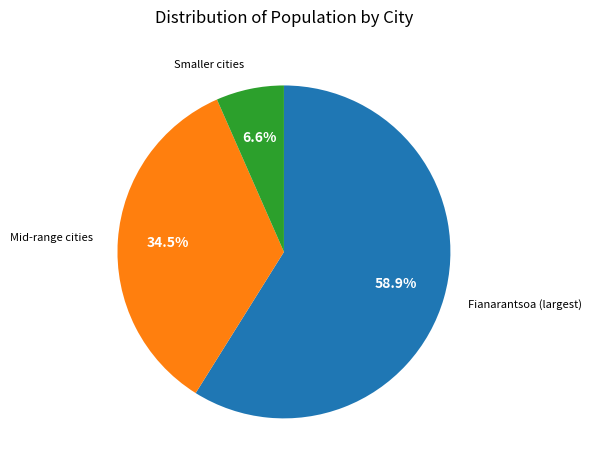

Is there any slice that represents more than half of the pie?

Yes